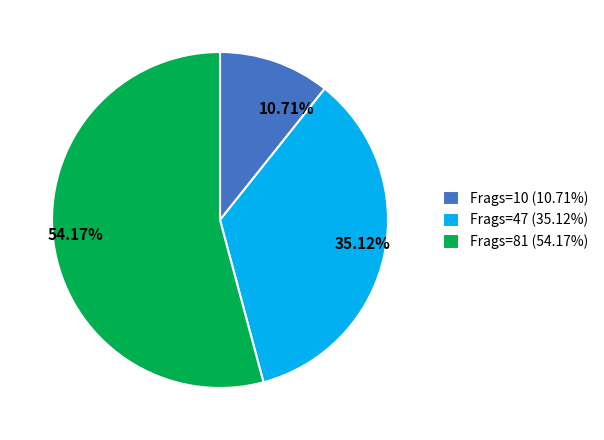

Do 54.17% and 35.12% together represent more than half of the pie?

Yes